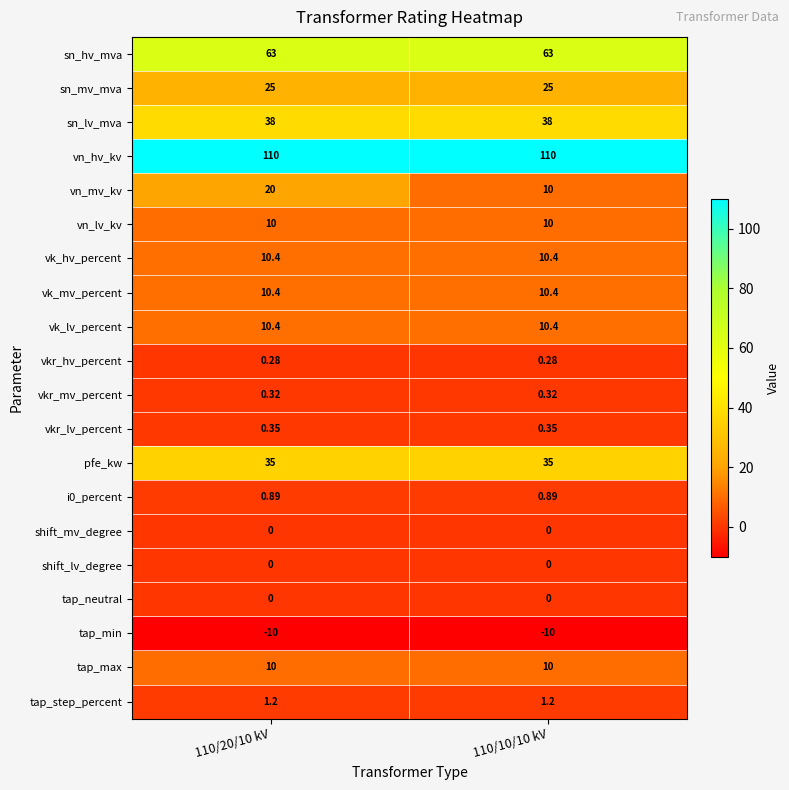

Which series has the largest total across all categories?

vn_hv_kv